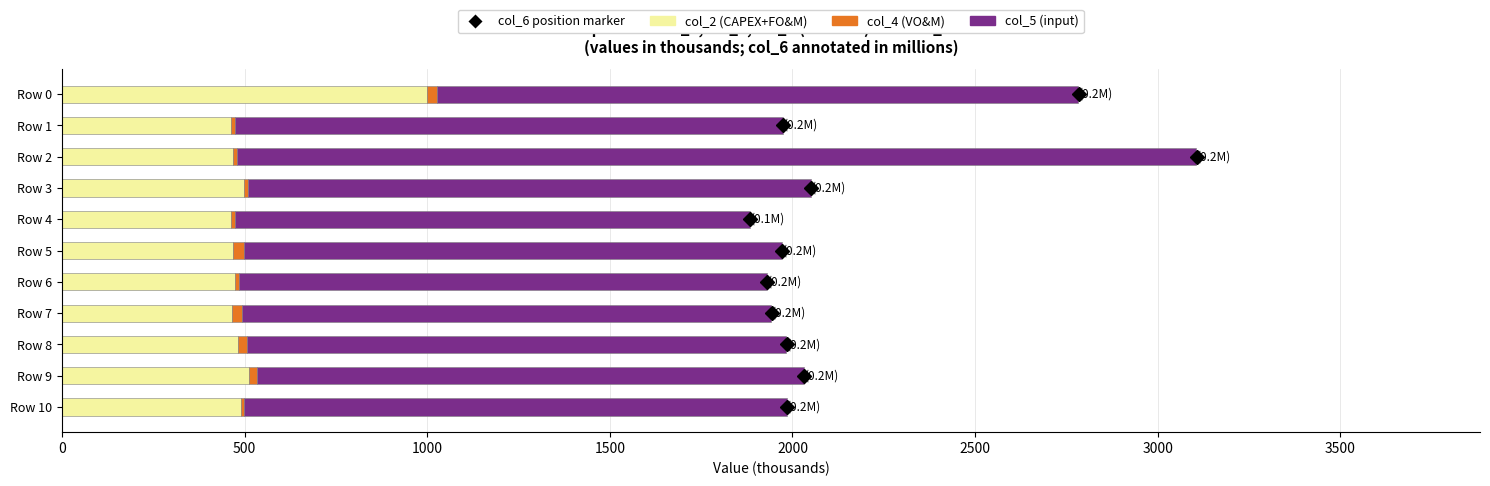

At which label does col_2 (CAPEX+FO&M) reach its peak?

Row 0